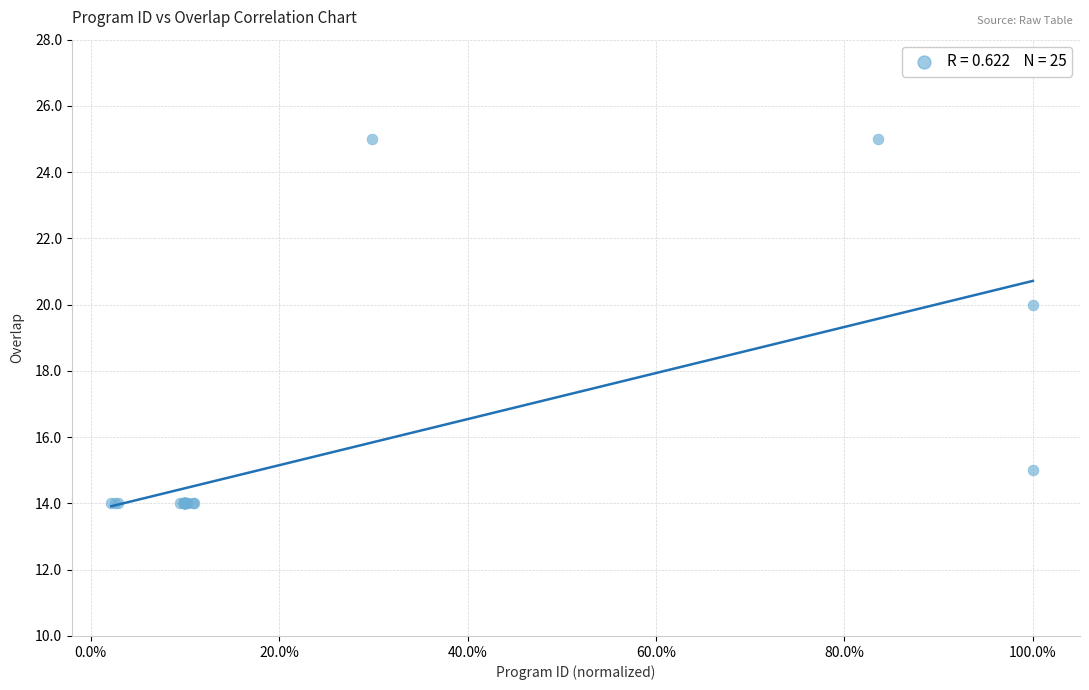

What Y value in the scatter plot is closest to 19?

20